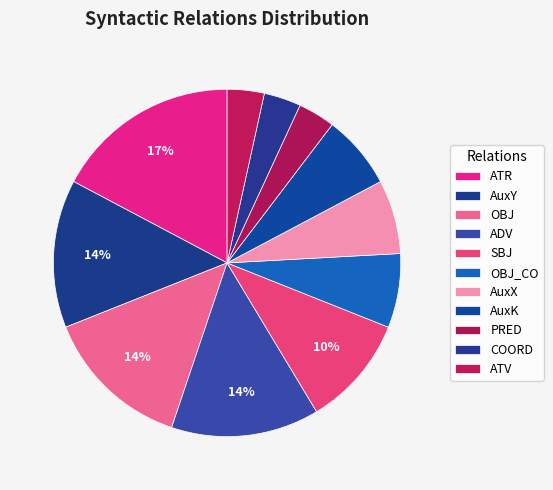

To the nearest percent, what is the combined percentage of AuxY and SBJ?

24%